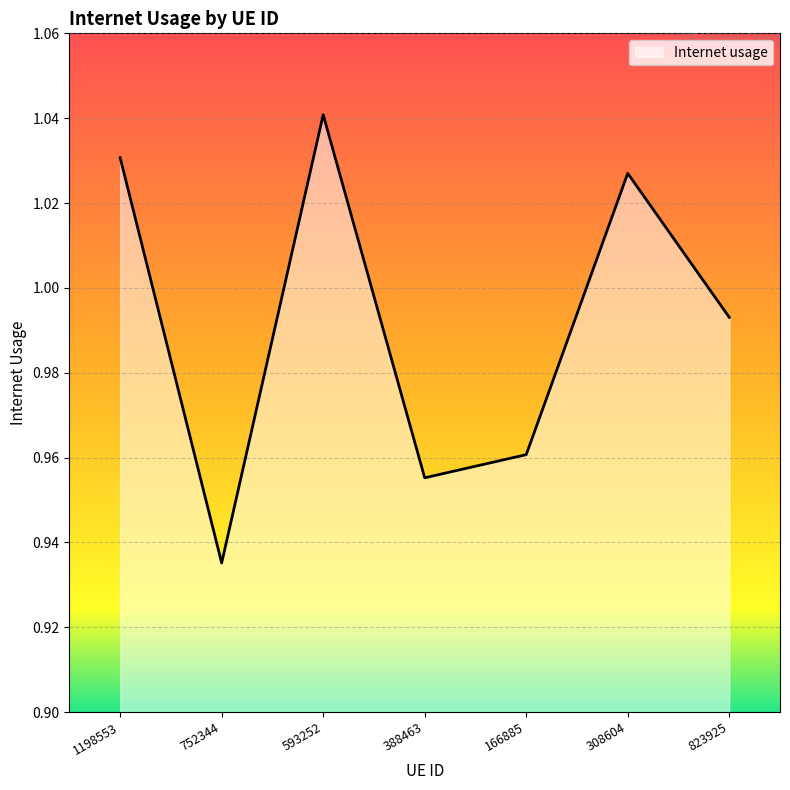

What position from the left is 308604?

6